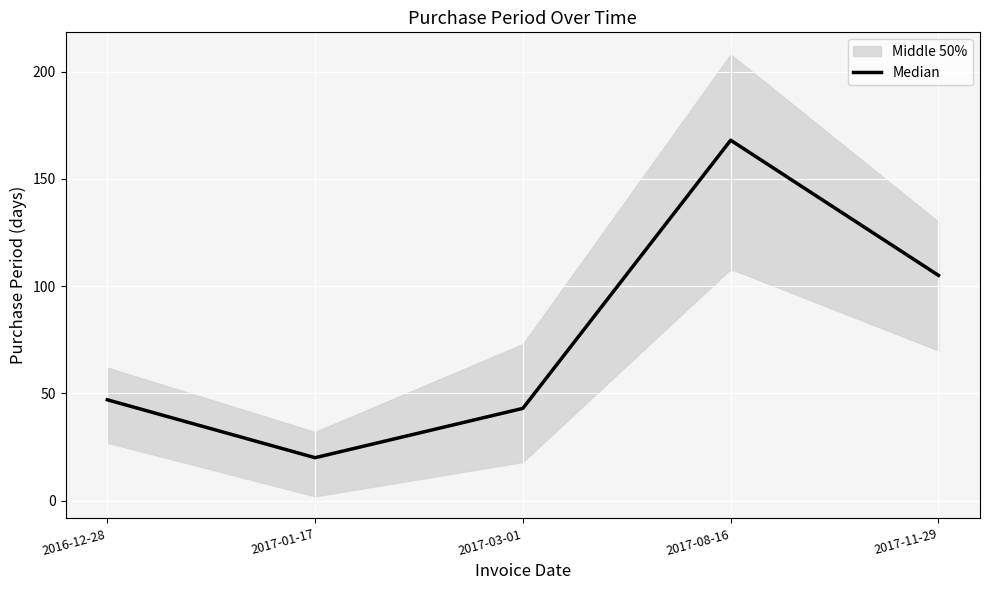

What is the label of the 1st point from the left?

2016-12-28